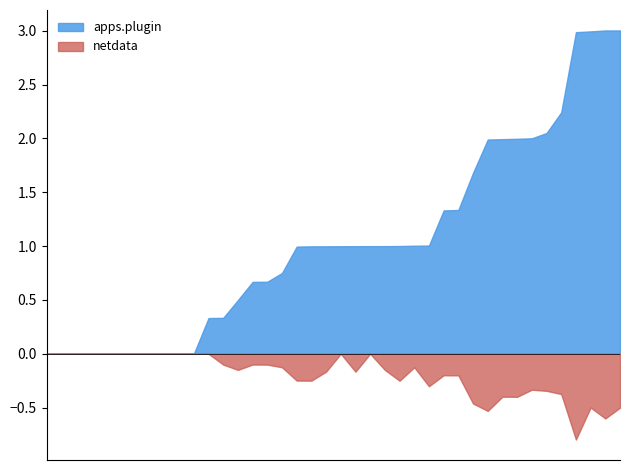

Which series has the largest range (max minus min)?

apps.plugin